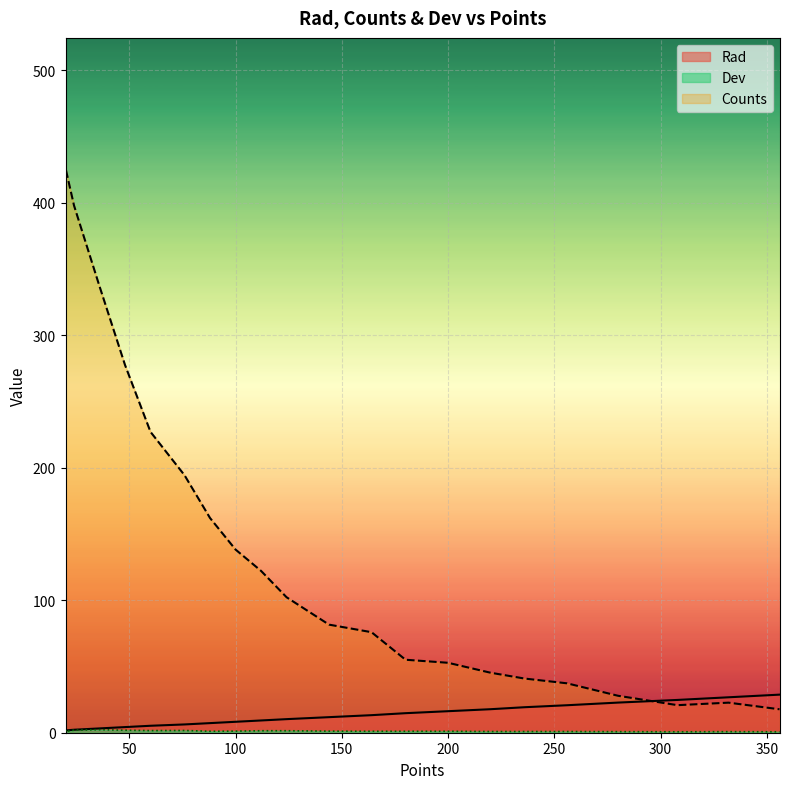

What are all the series names shown in the legend?

Rad, Counts, Dev